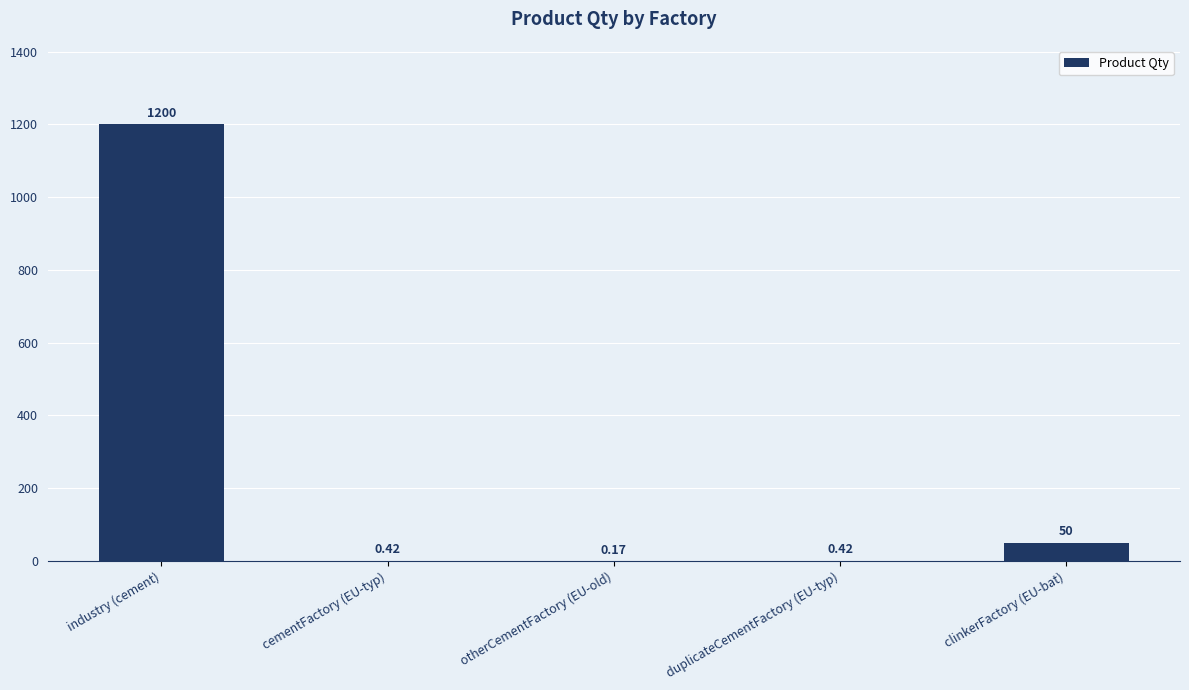

Which category has the highest value across all series?

industry (cement)